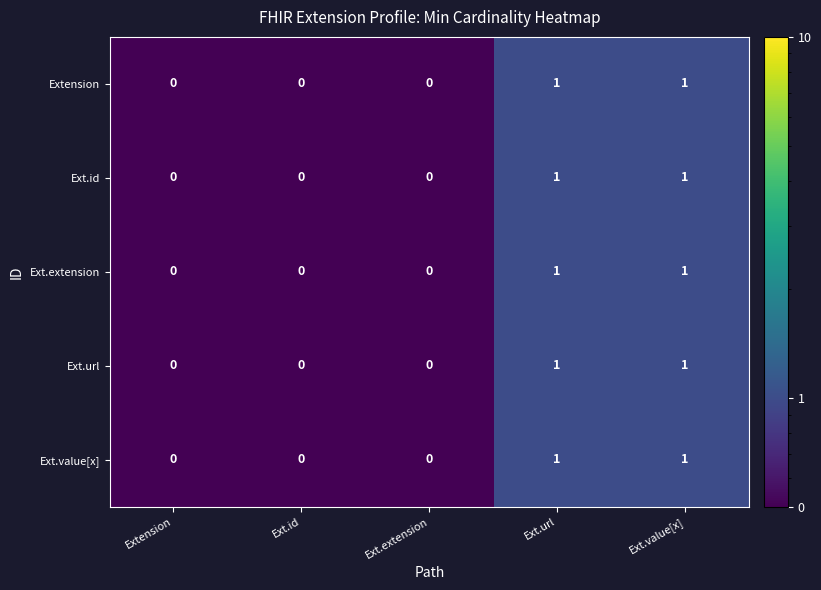

Is it true that Ext.id equals 0 at Extension?

True